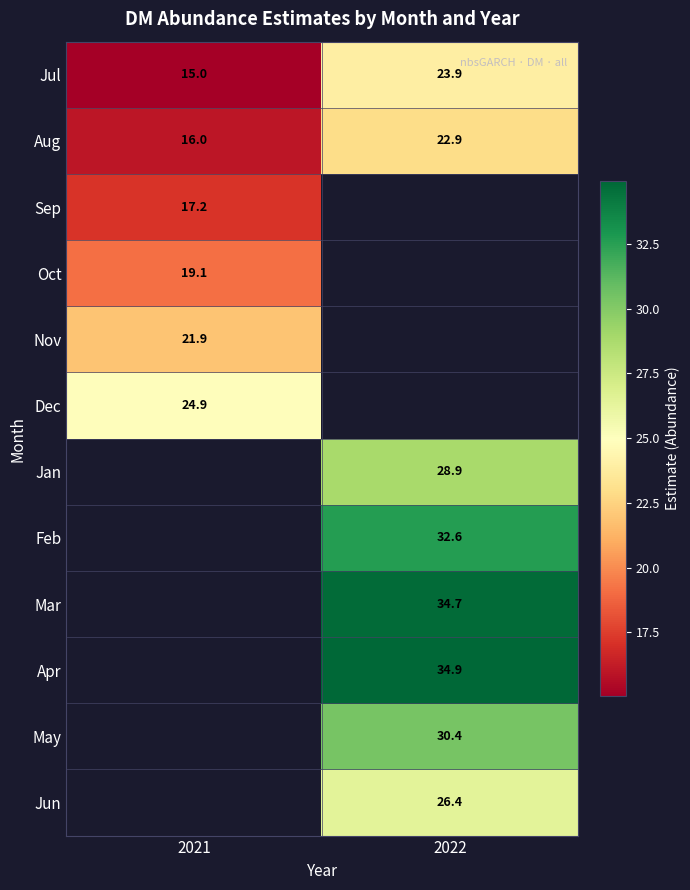

True or false: May has a value of 42.7 at 2022.

False